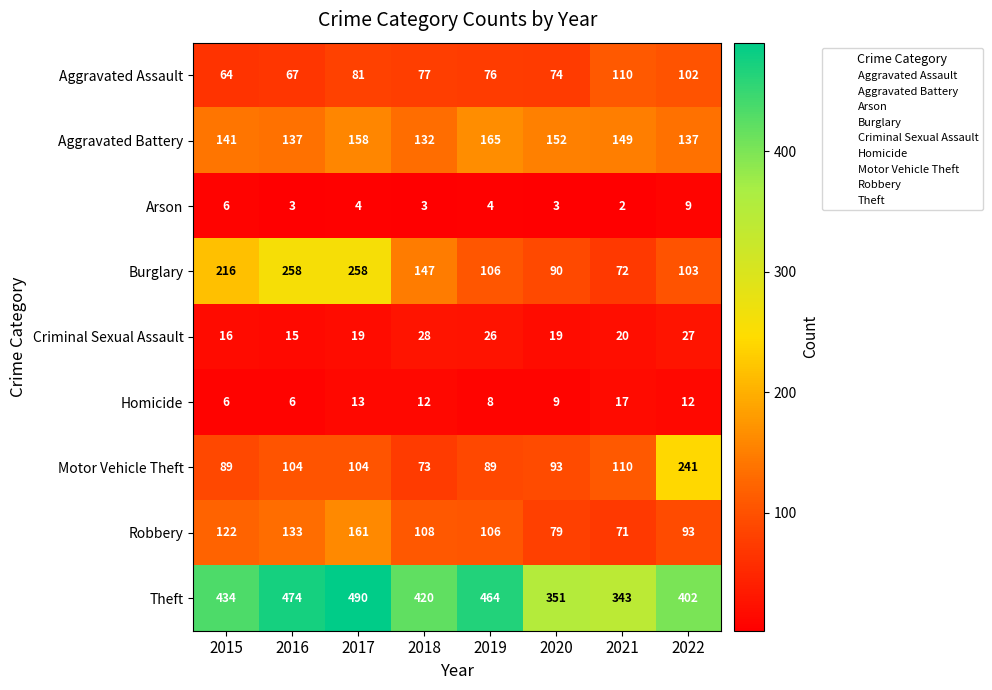

The value of Aggravated Assault at 2022 is 102. True or false?

True